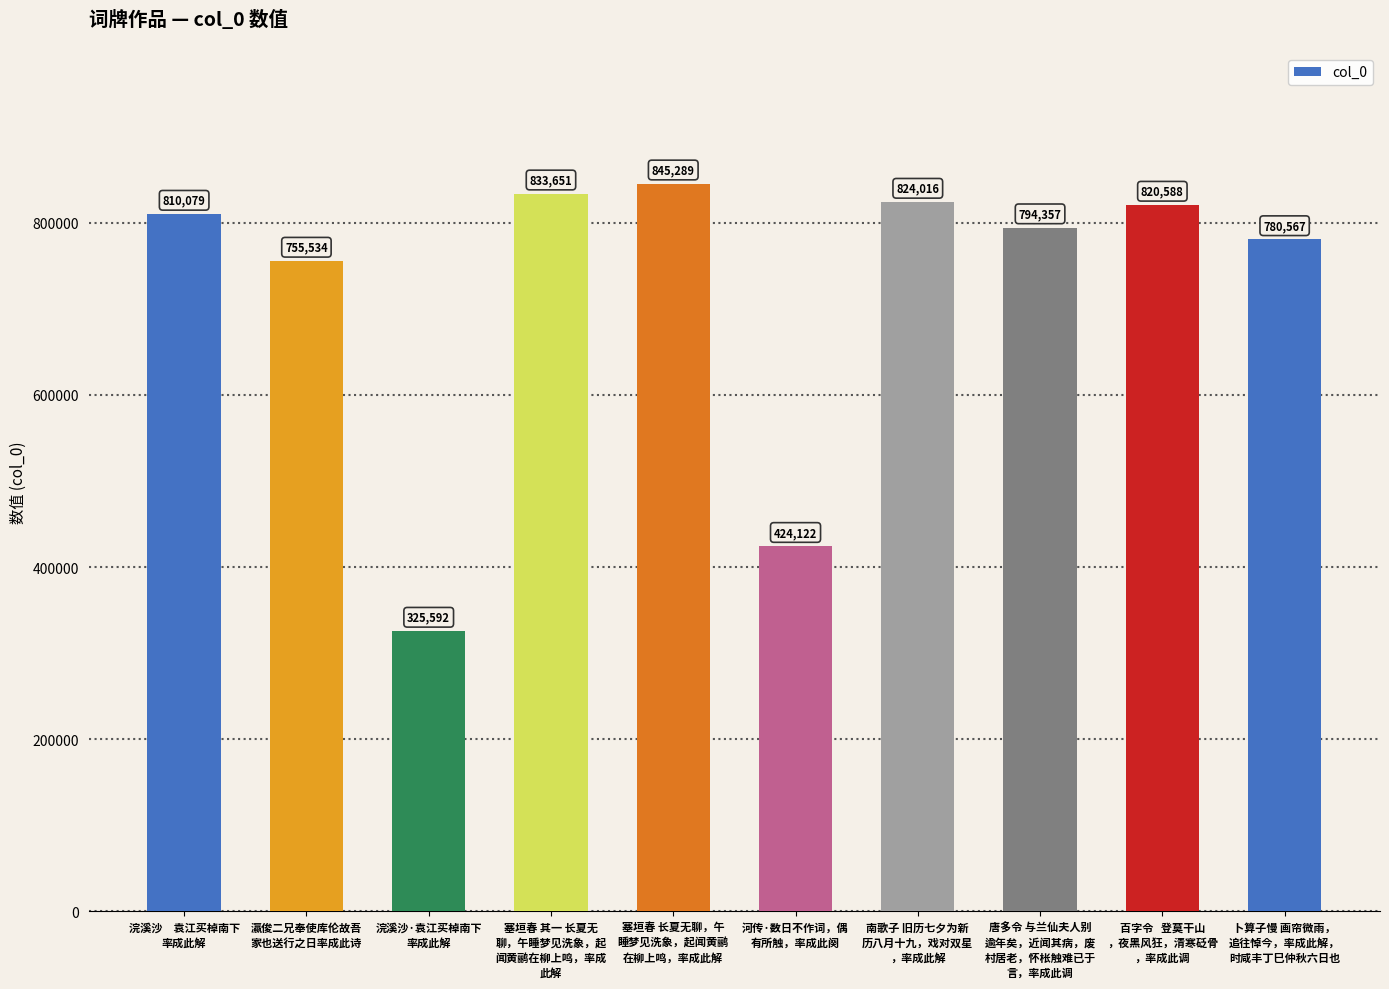

Are the bars grouped side by side (vs. stacked)?

No